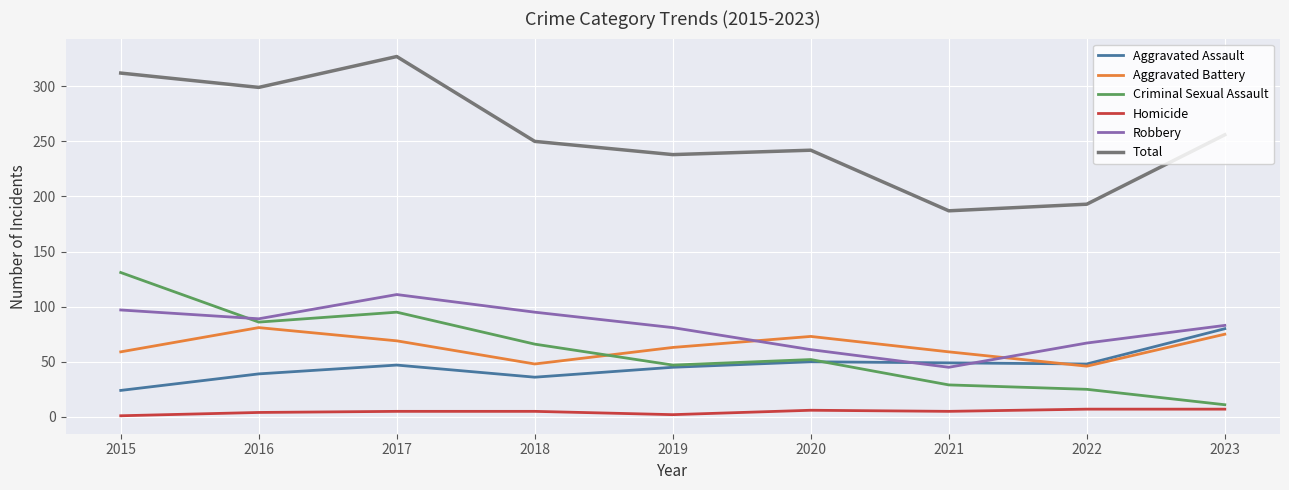

Is it true that Criminal Sexual Assault equals 38 at 2017?

False